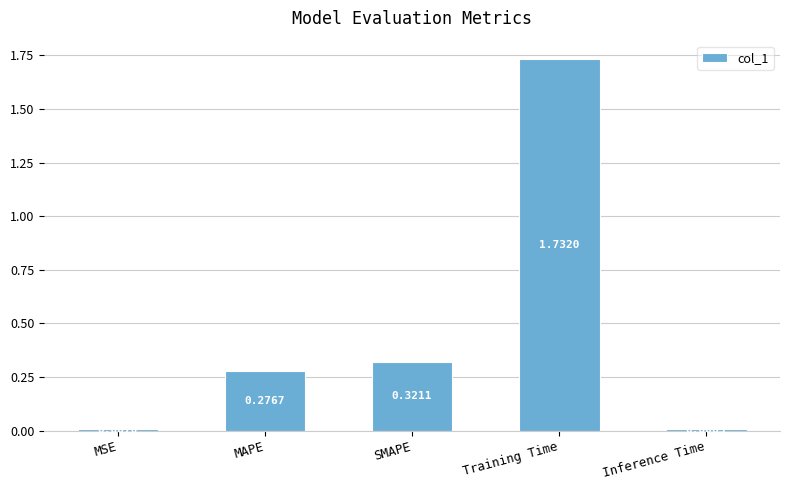

Rank the categories by value from highest to lowest.

Training Time, SMAPE, MAPE, MSE, Inference Time